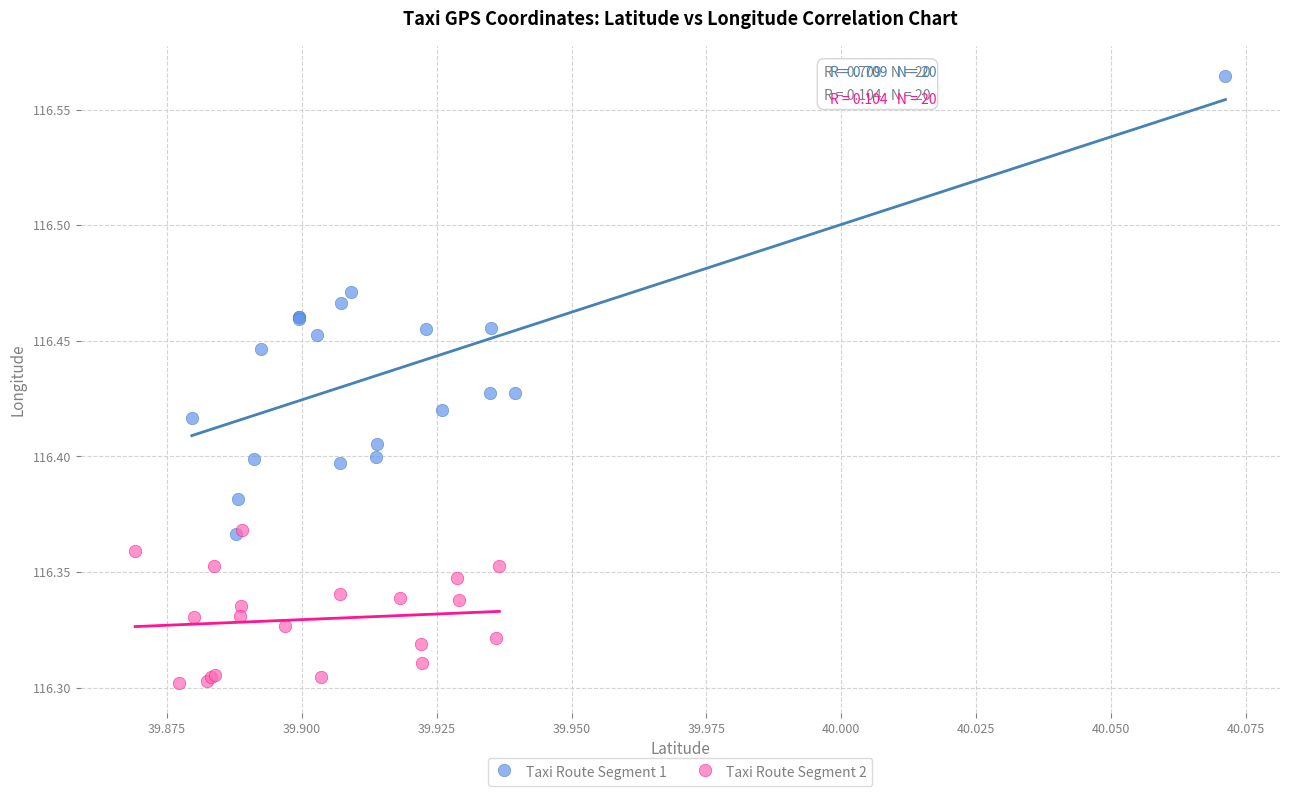

Which series has the widest spread of Y values?

Taxi Route Segment 1